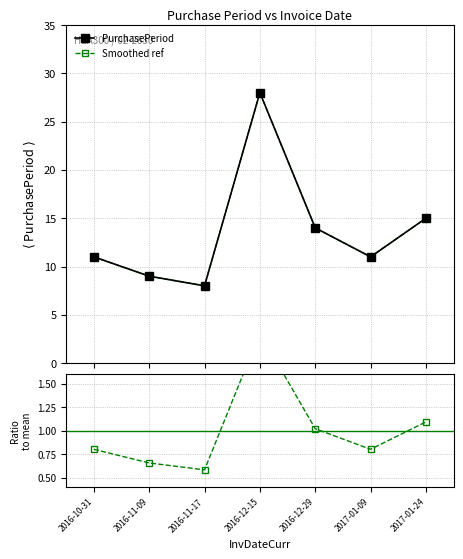

How many lines are shown in the chart?

3